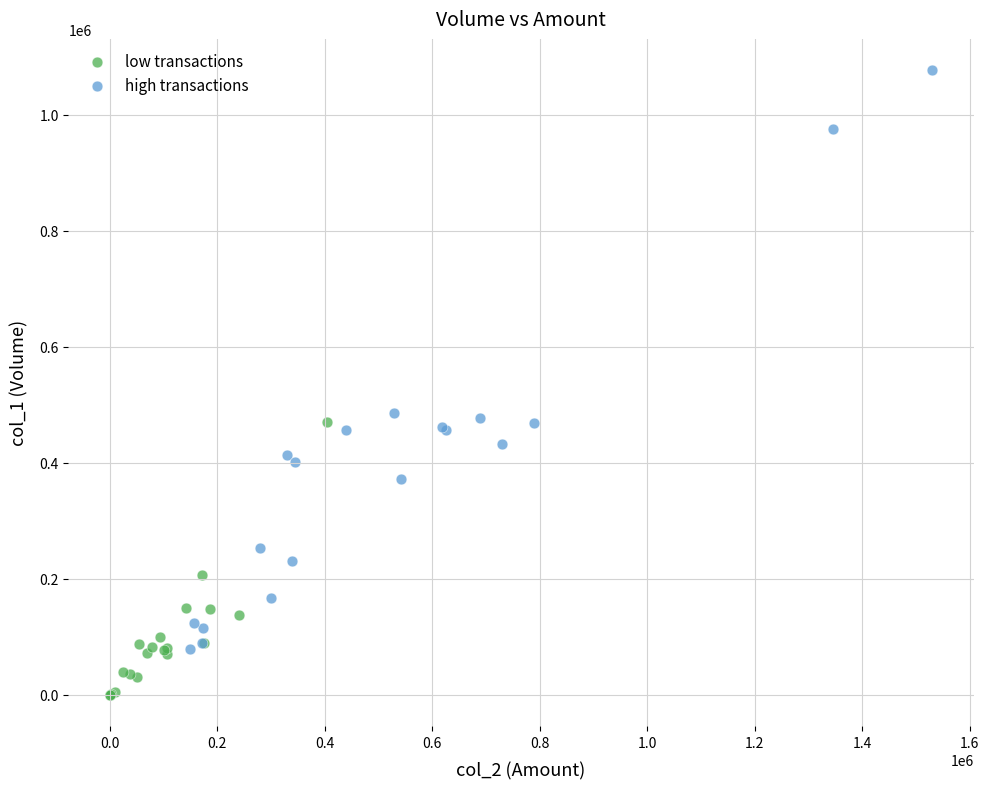

Which series has the widest spread of Y values?

high transactions